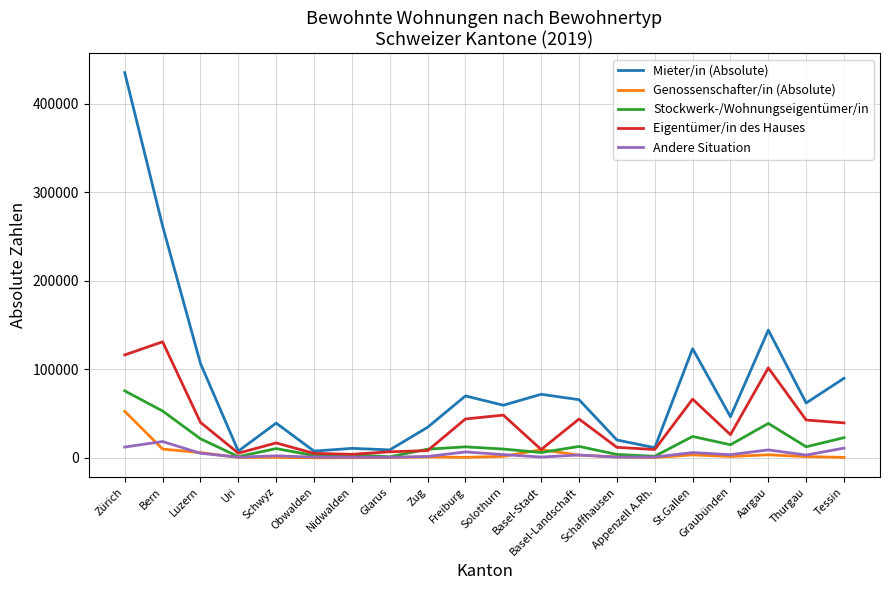

List the series in order of their peak value, lowest first.

Andere Situation, Genossenschafter/in (Absolute), Stockwerk-/Wohnungseigentümer/in, Eigentümer/in des Hauses, Mieter/in (Absolute)